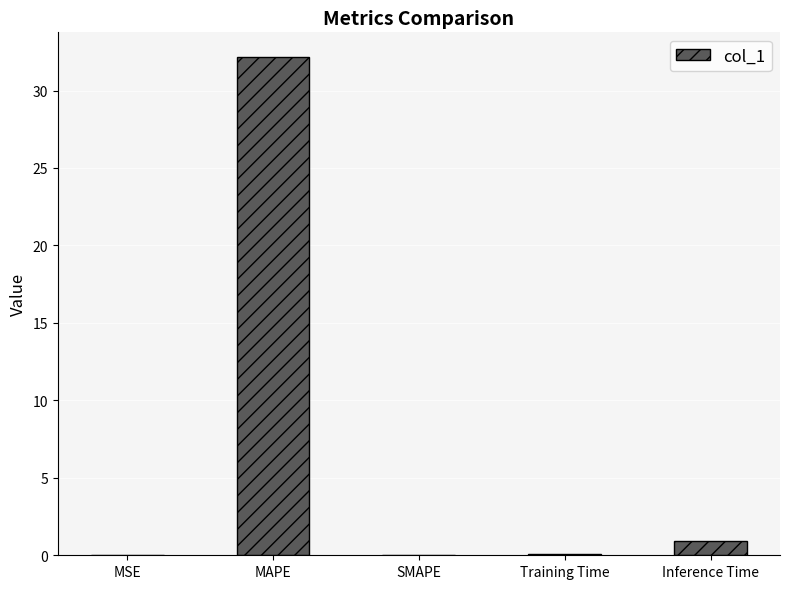

How many categories are shown in the chart?

5